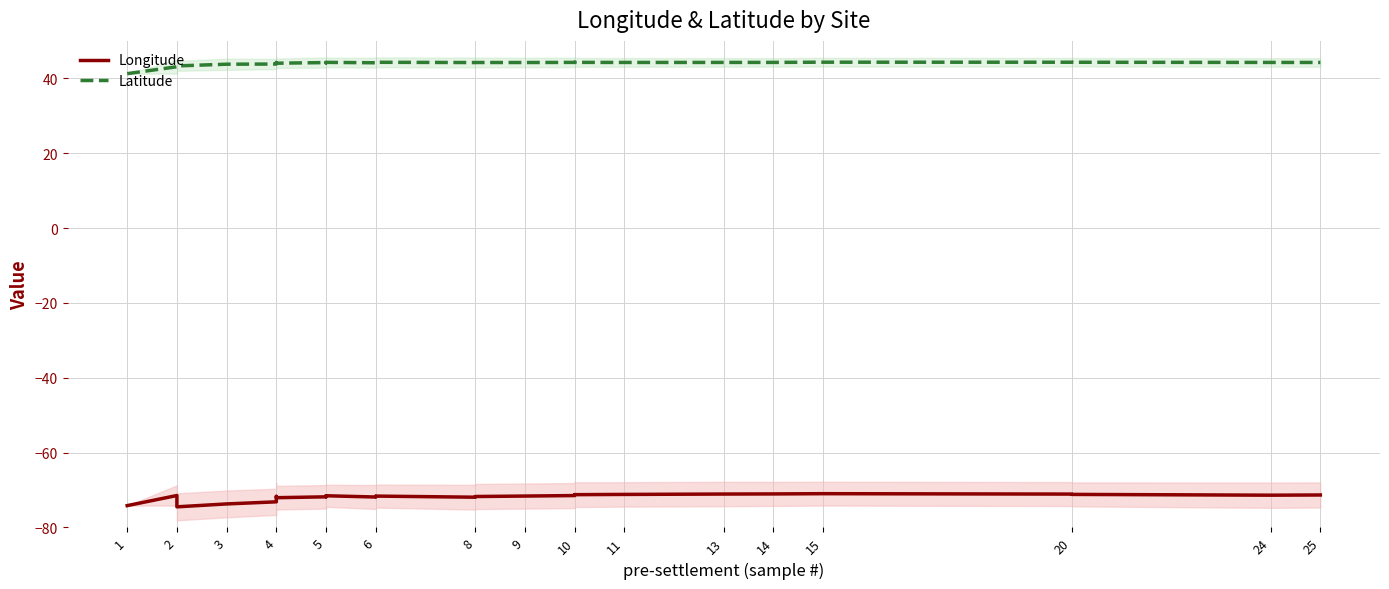

Rank the series at 4 from lowest to highest value.

Longitude, Latitude